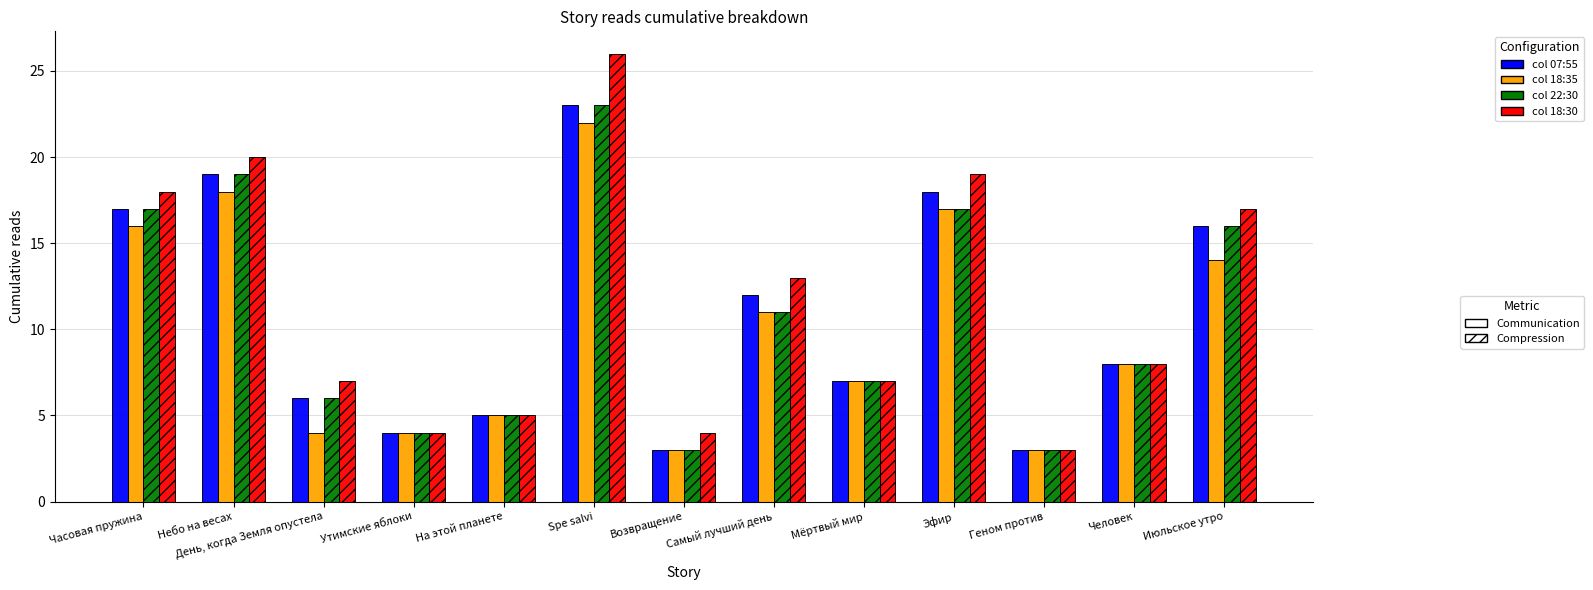

What is the spread (max minus min) of values at Spe salvi?

4